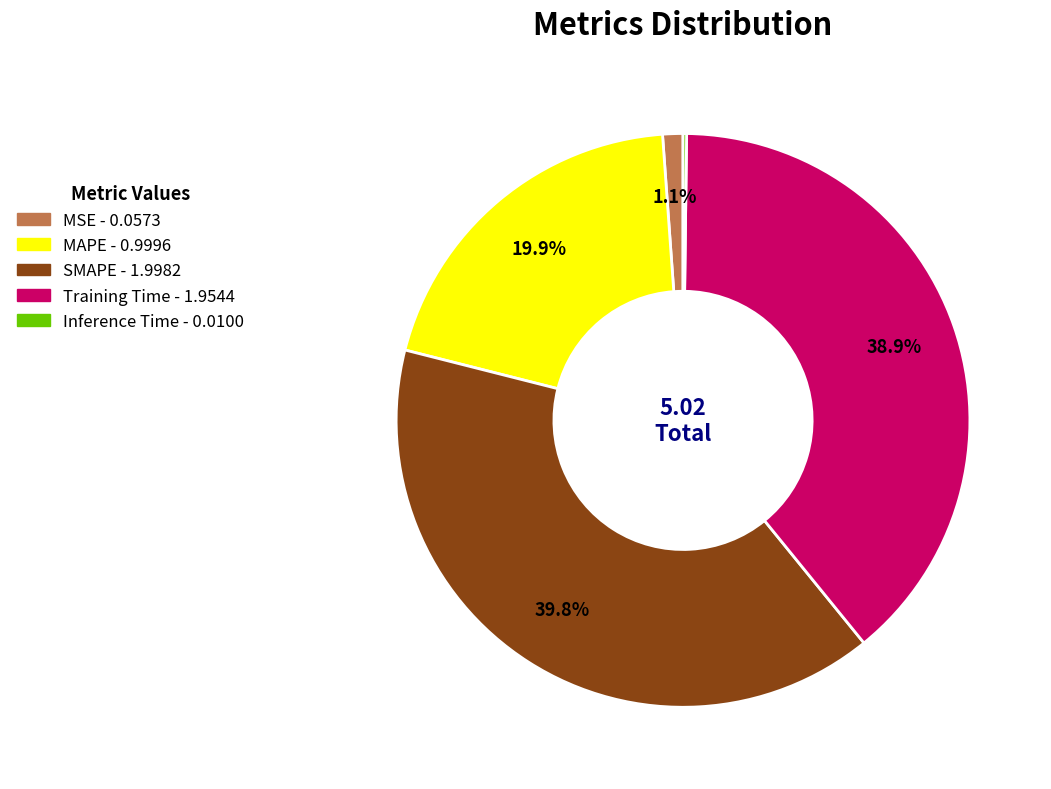

Which has a higher value, SMAPE or MSE?

SMAPE